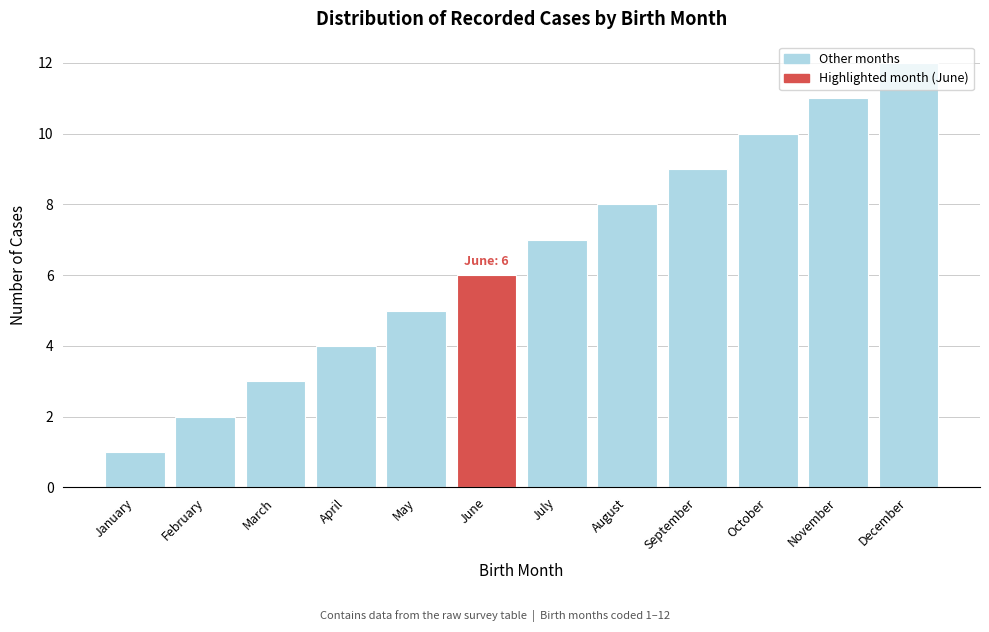

The value at March is 5. True or false?

False